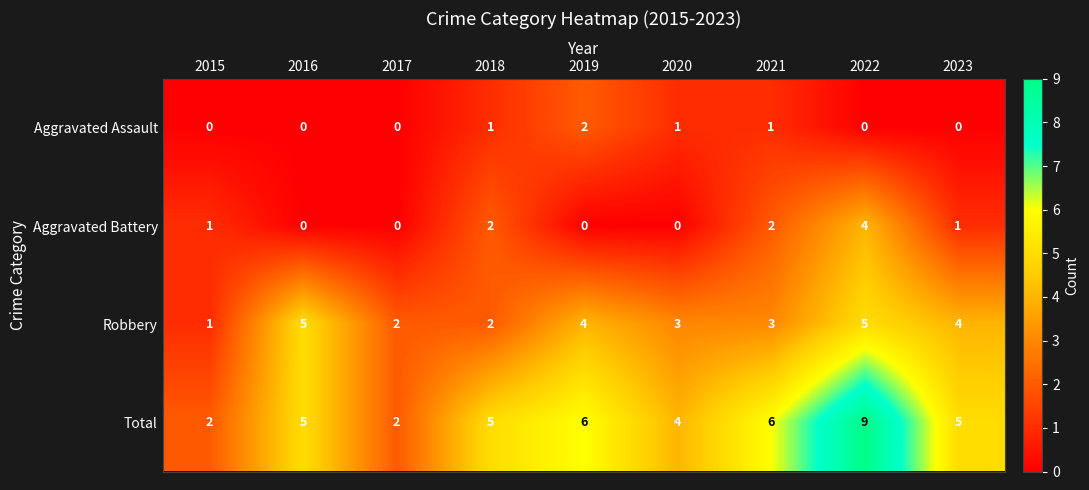

Read the Robbery value at 2019.

4